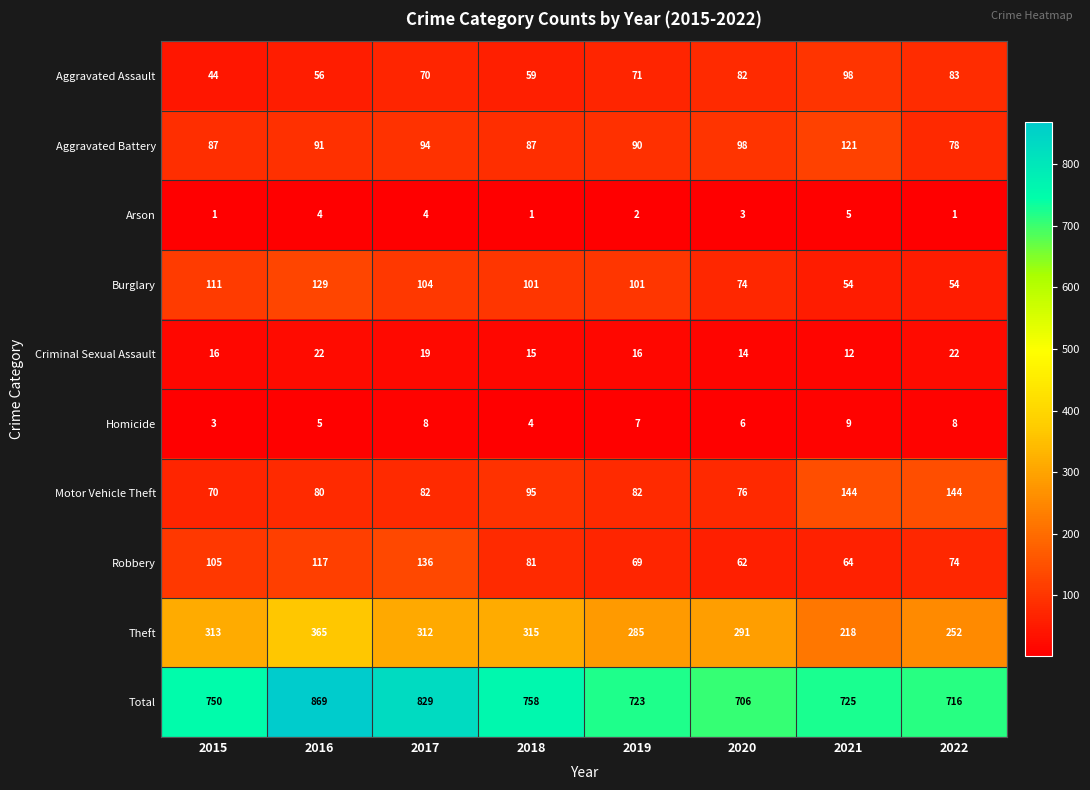

What is the difference between the maximum and minimum values in the Homicide series?

6